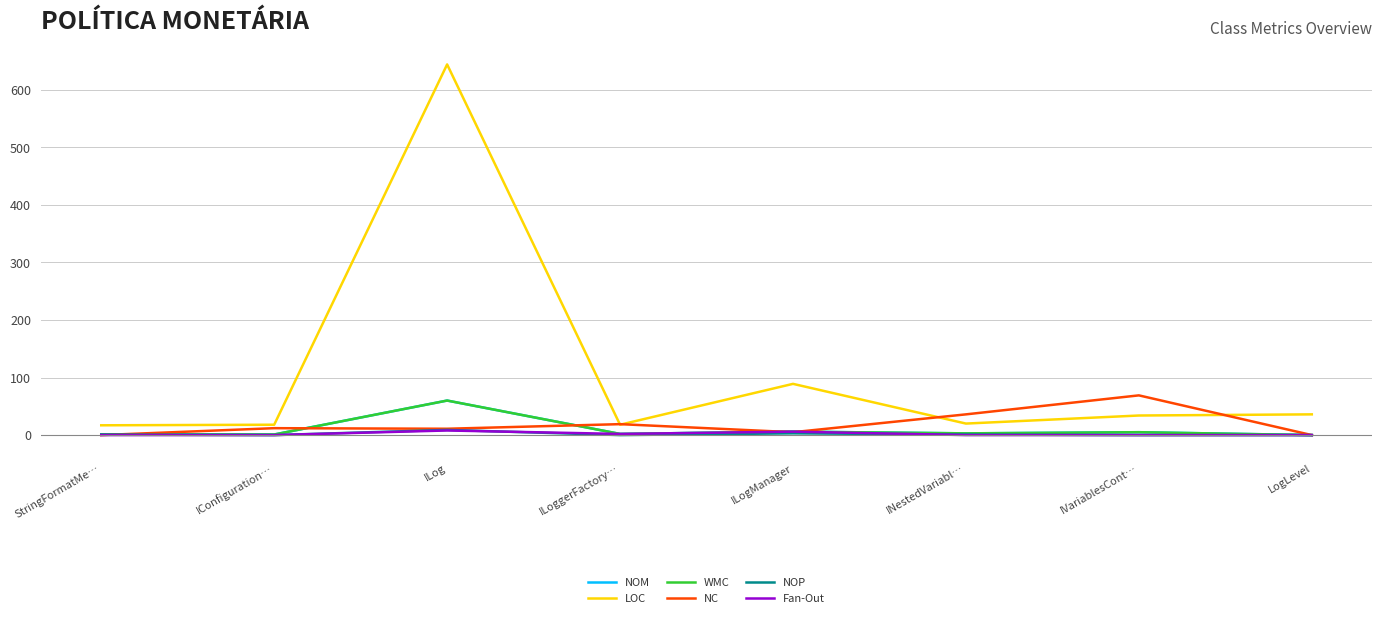

What is the value of the NOP point at the 5th from the left?

3